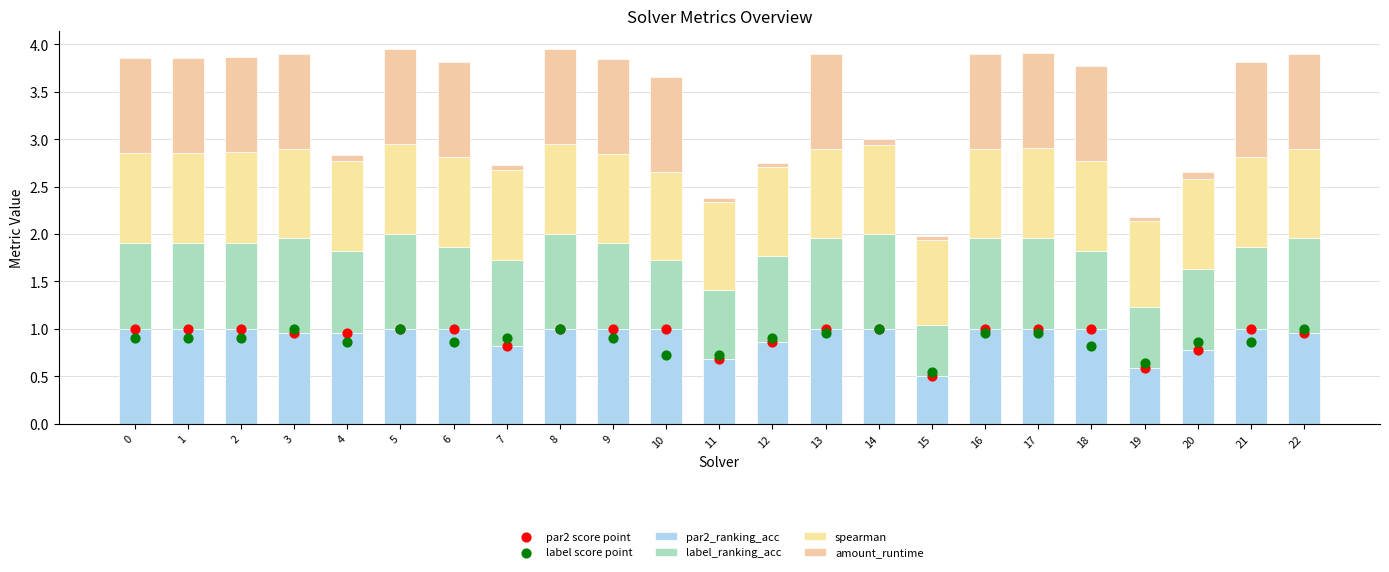

Which series has the largest Y range (max minus min)?

amount_runtime